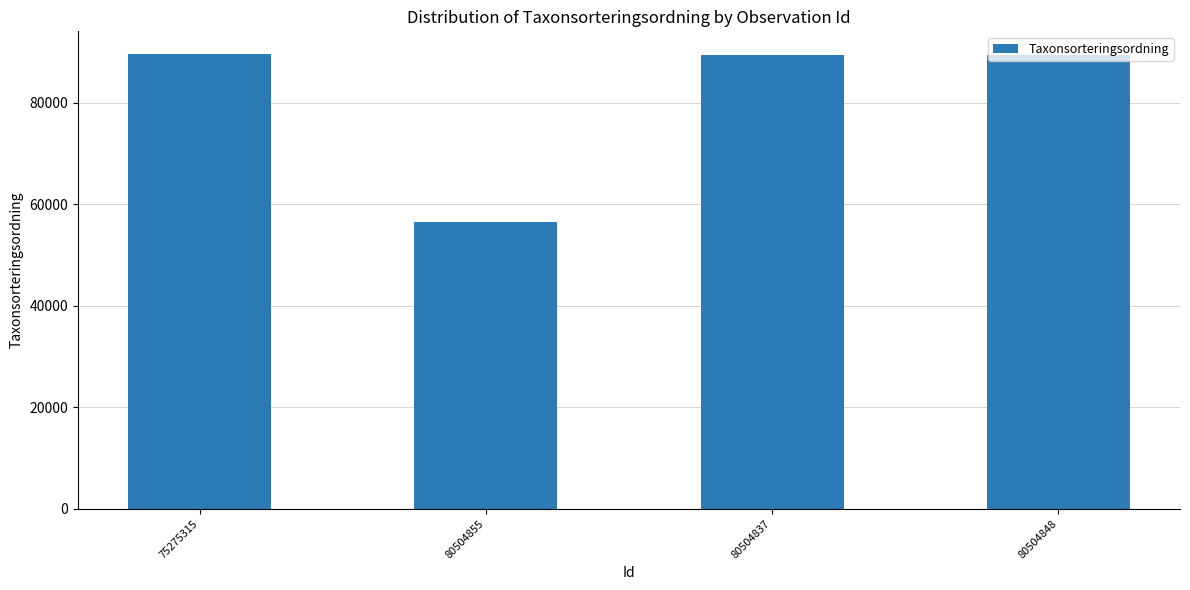

What is the sum of the values at 80504855 and 75275315?

146085